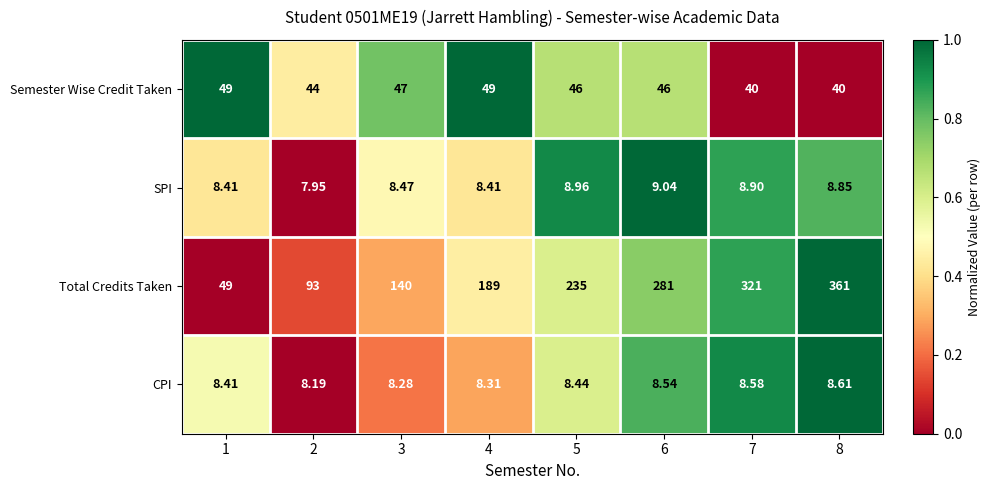

Between 3 and 5, which series saw the biggest shift?

Total Credits Taken